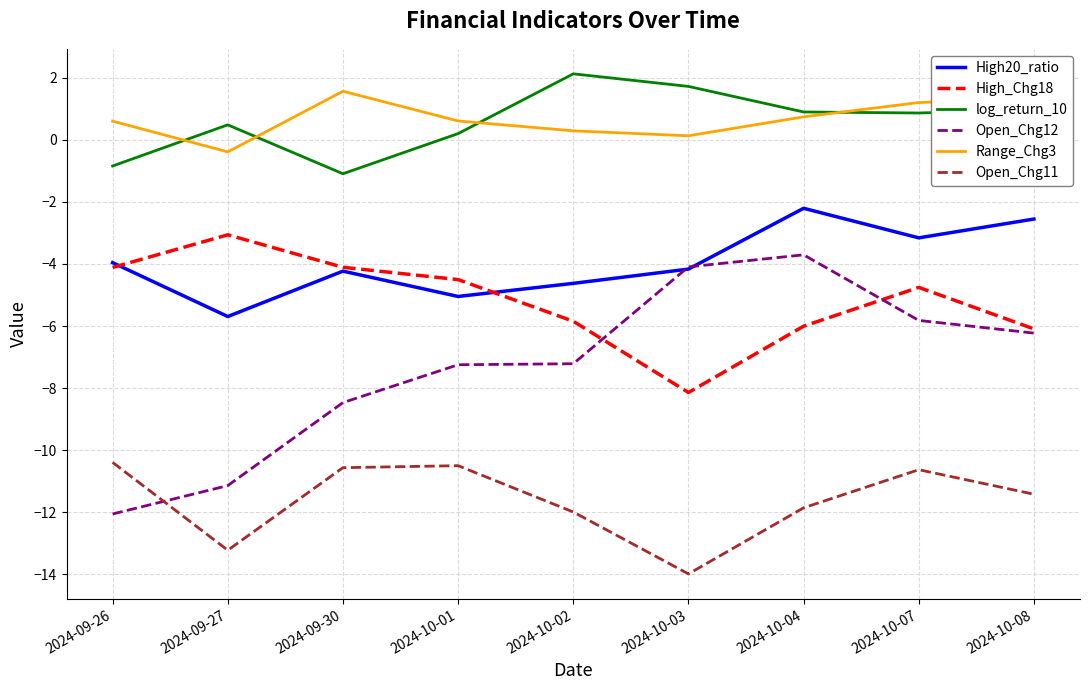

True or false: Open_Chg12 has a value of -16.7 at 2024-09-27.

False